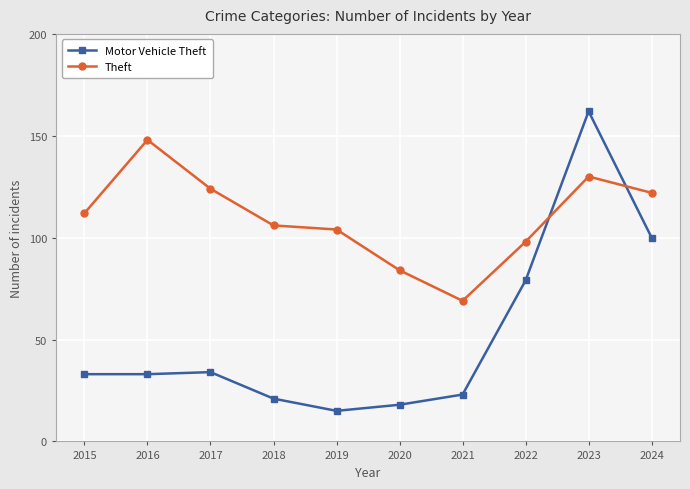

List the series in order of their overall mean, lowest first.

Motor Vehicle Theft, Theft